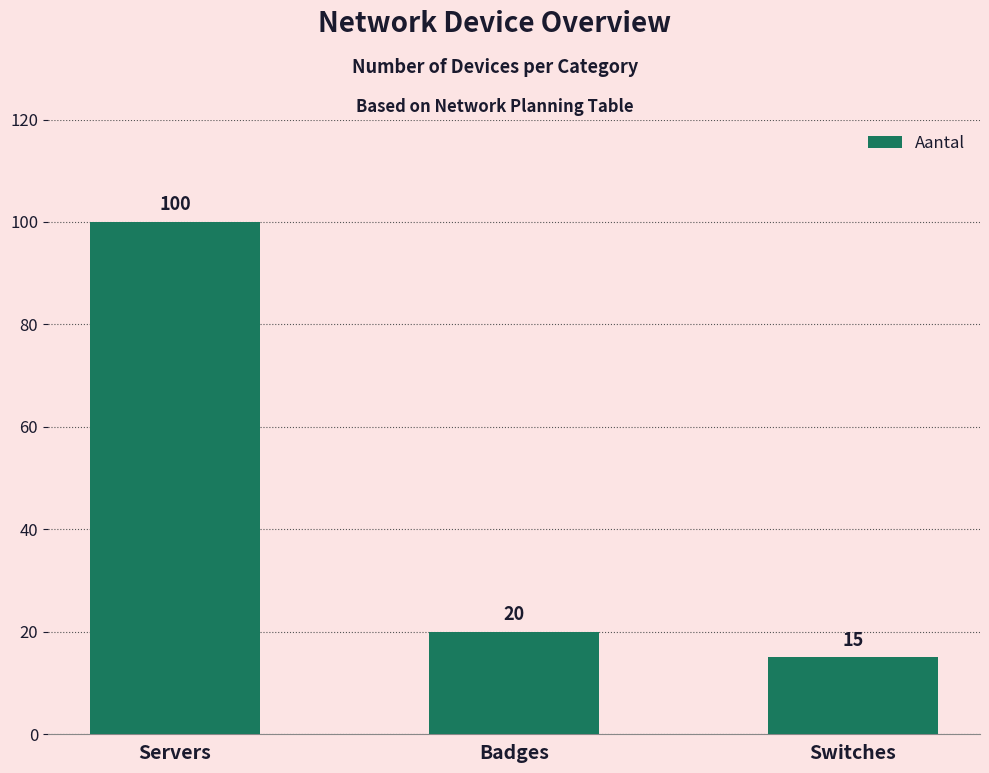

Is it true that the value at Servers is 100?

True